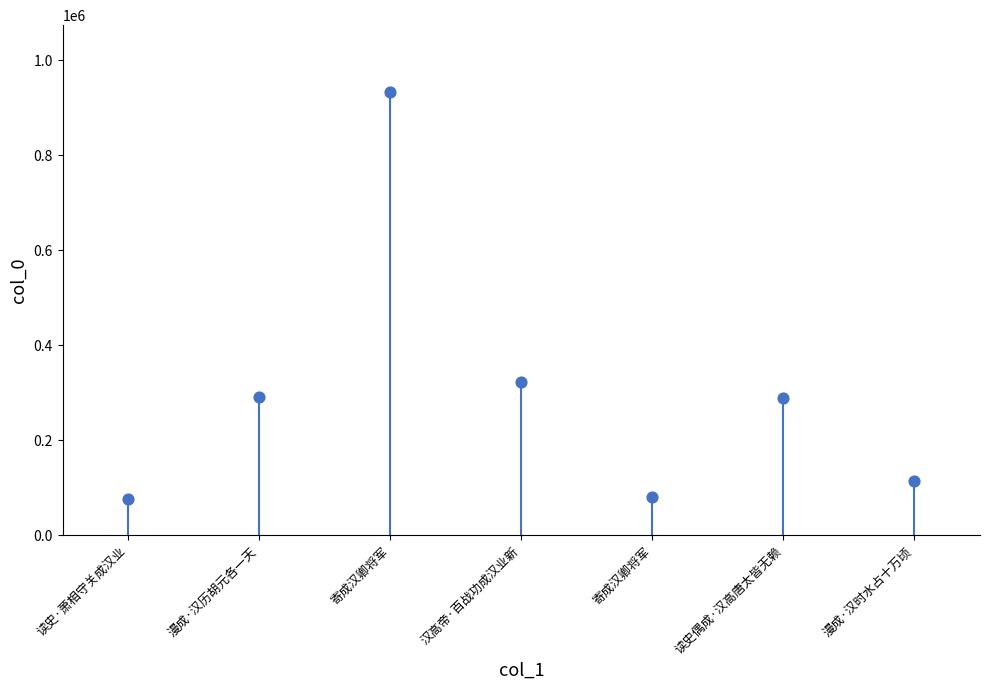

What Y value in the scatter plot is closest to 505463?

323152